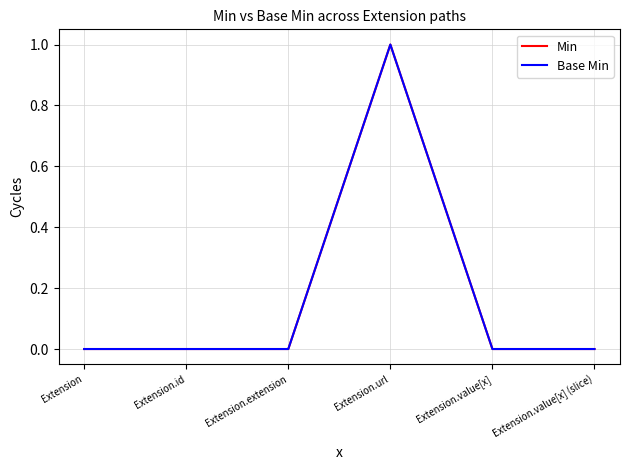

Between Extension.extension and Extension.value[x] (slice), which series saw the biggest shift?

Min